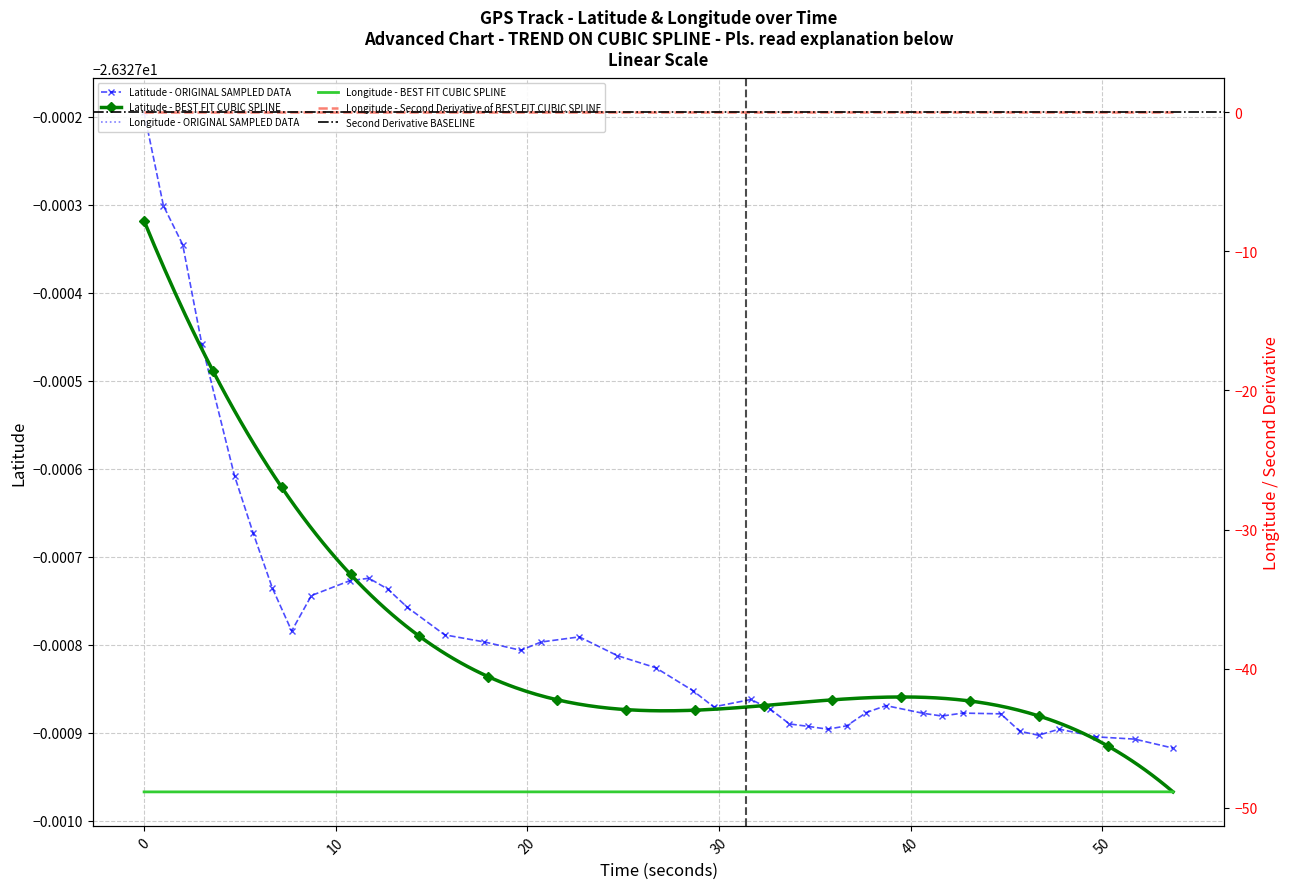

True or false: latitude has more than 0 interior local peaks.

True